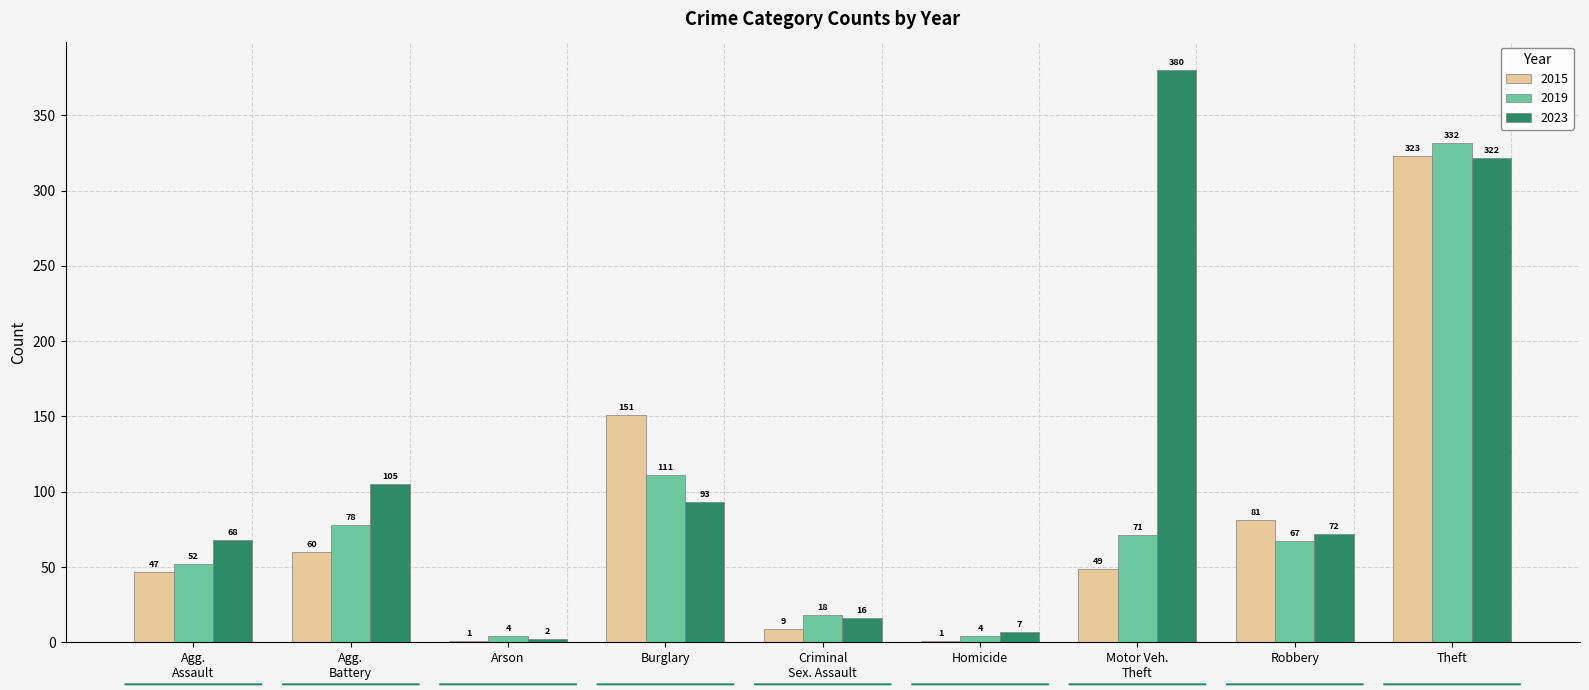

What is the maximum value shown in the chart?

380